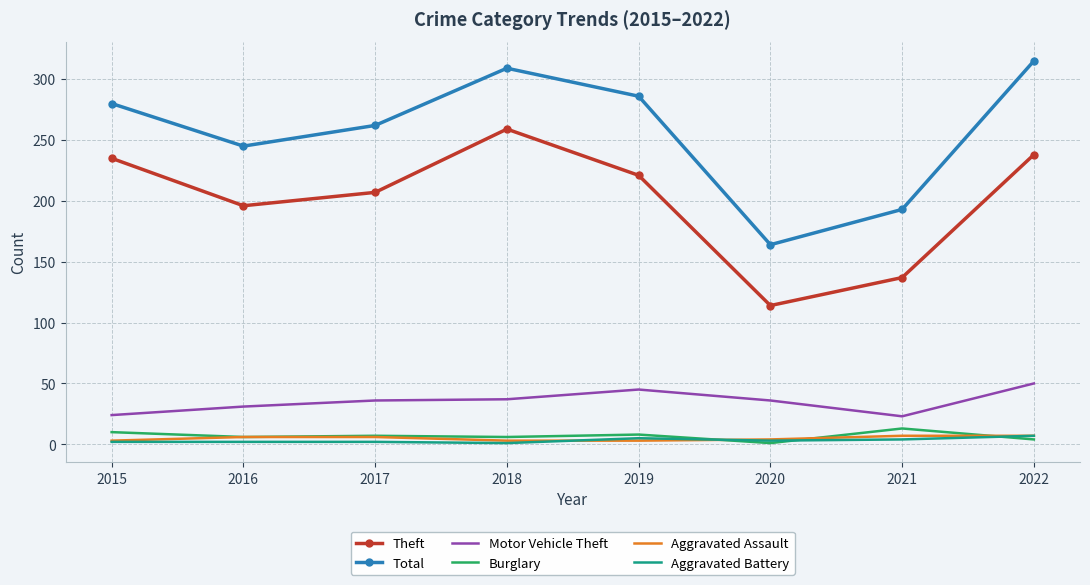

Which series has the largest total across all categories?

Total